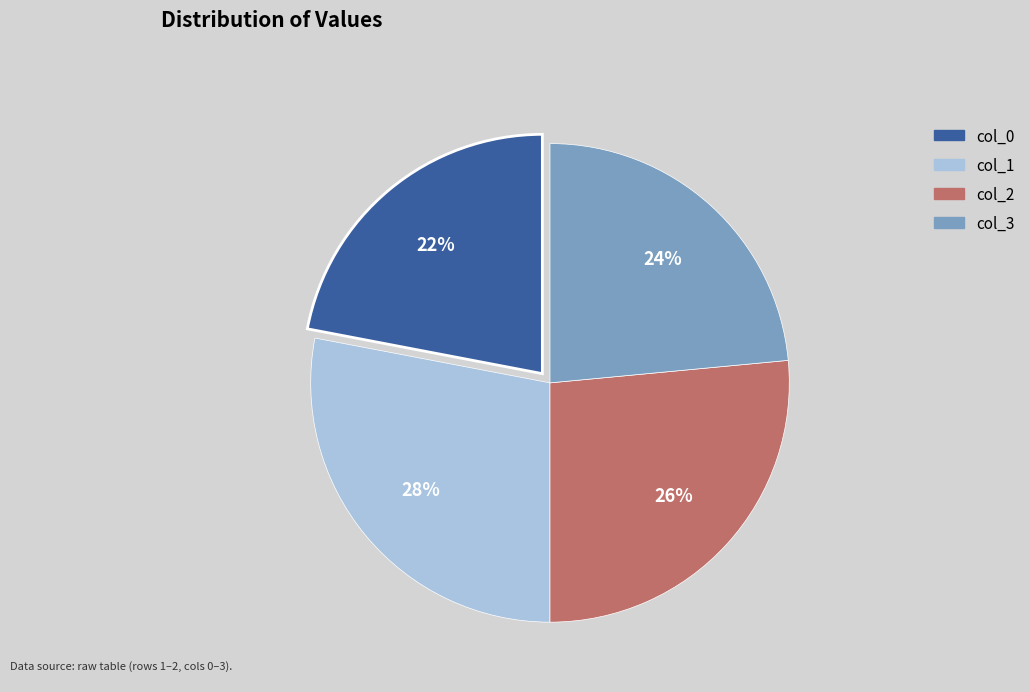

Is the sum of col_2 and col_1 greater than half?

Yes